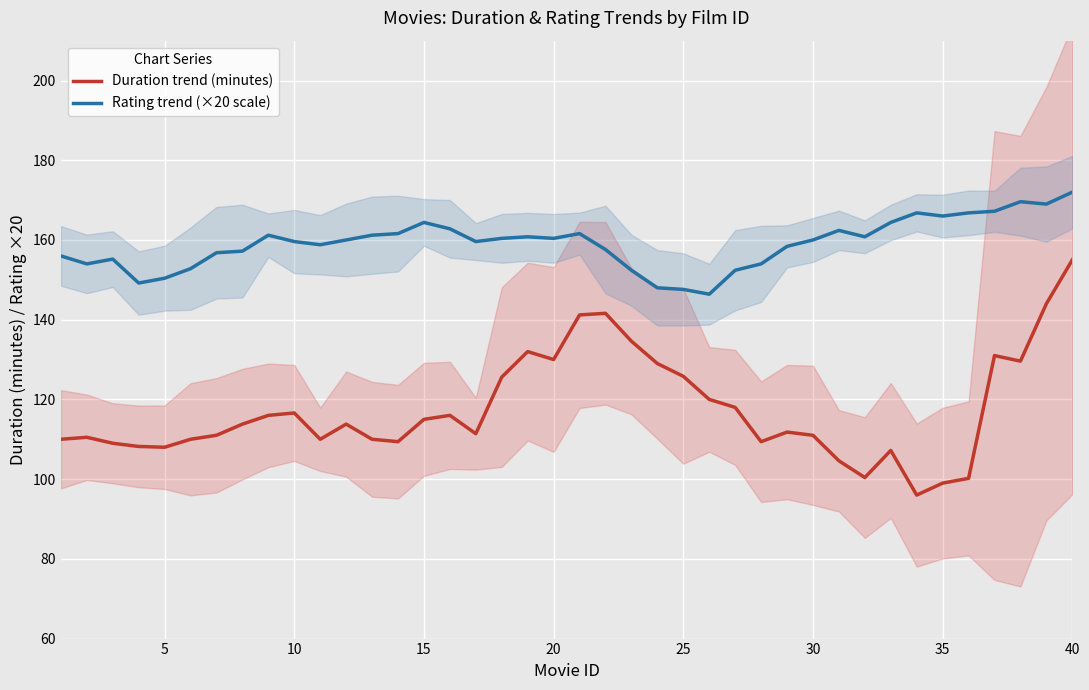

True or false: Rating trend (×20 scale) and Duration trend (minutes) cross at least once.

False